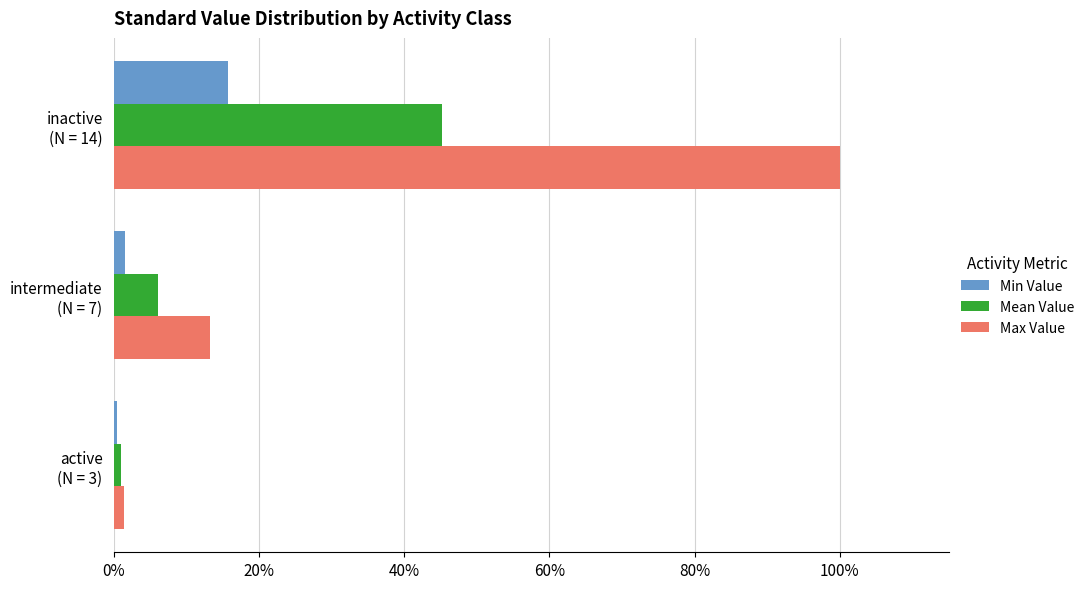

Which category has the highest value in the Mean Value series?

inactive
(N = 14)